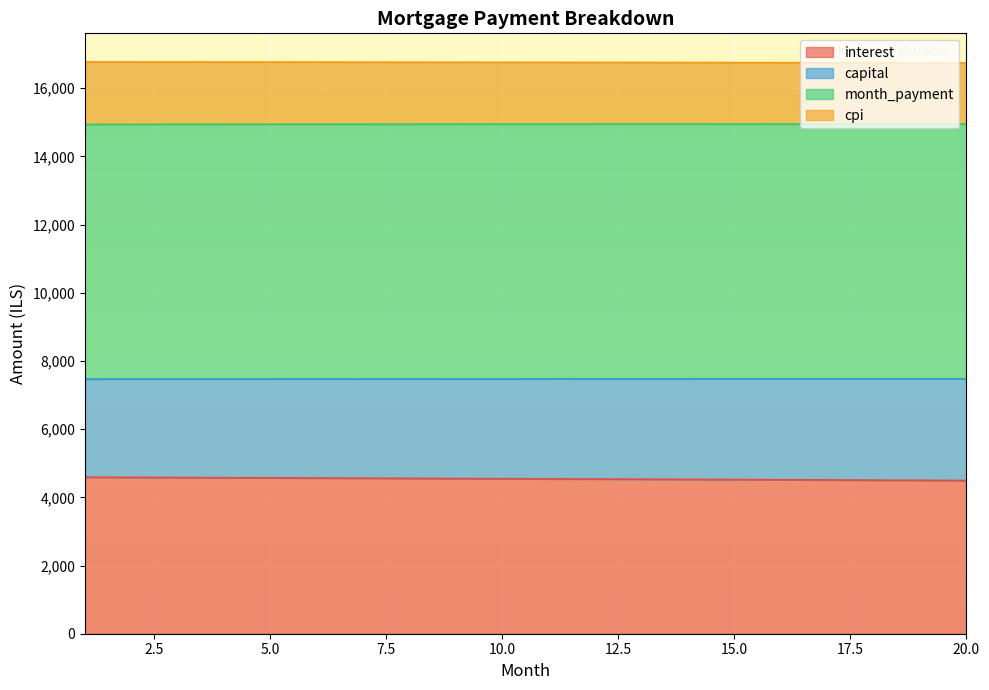

The month_payment series shows 7474.0 at 10. True or false?

True